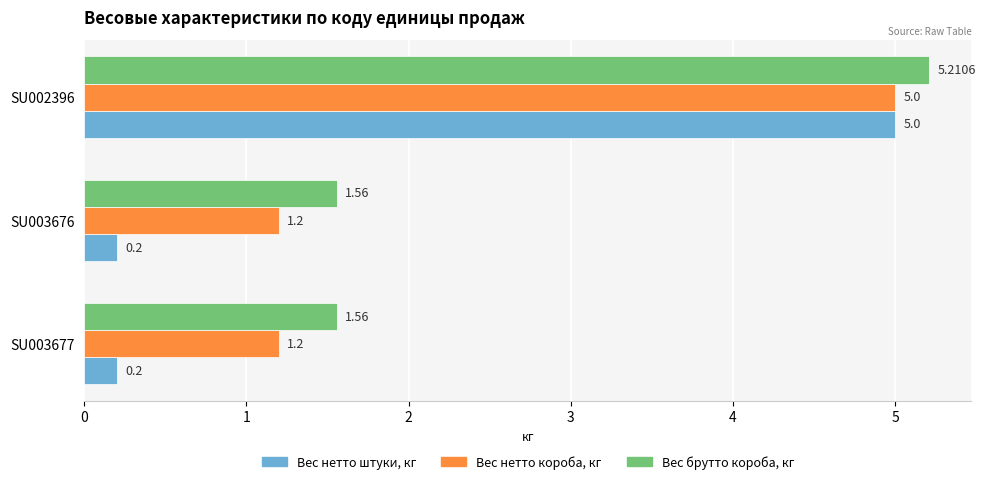

List the series in order of their overall mean, highest first.

Вес брутто короба, кг, Вес нетто короба, кг, Вес нетто штуки, кг